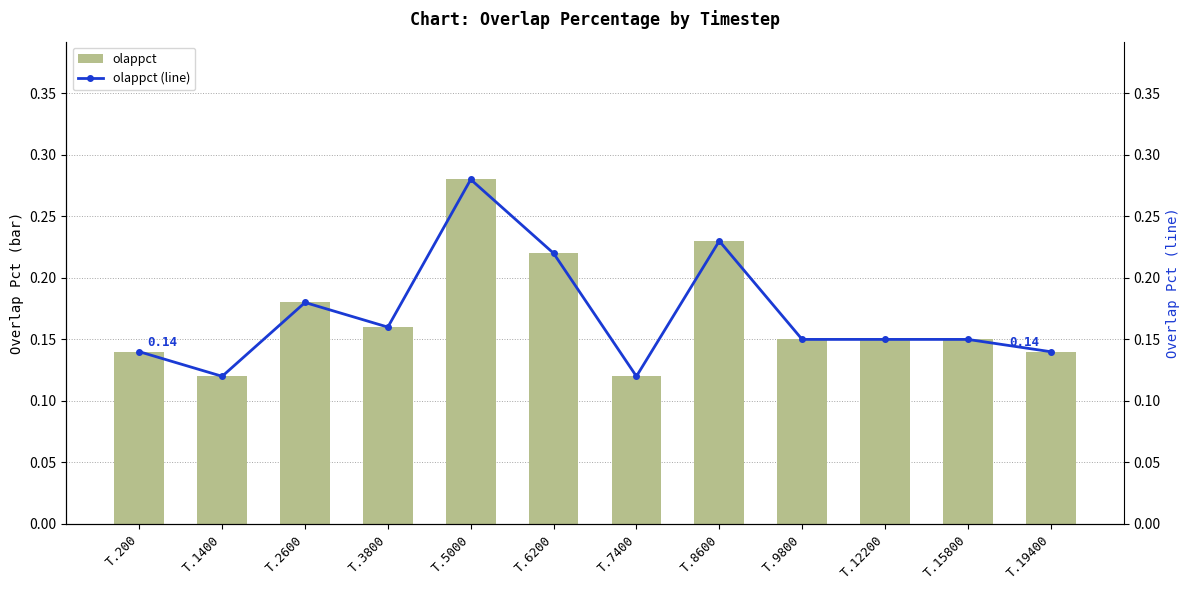

How many olappct values are between 0 and 1?

12